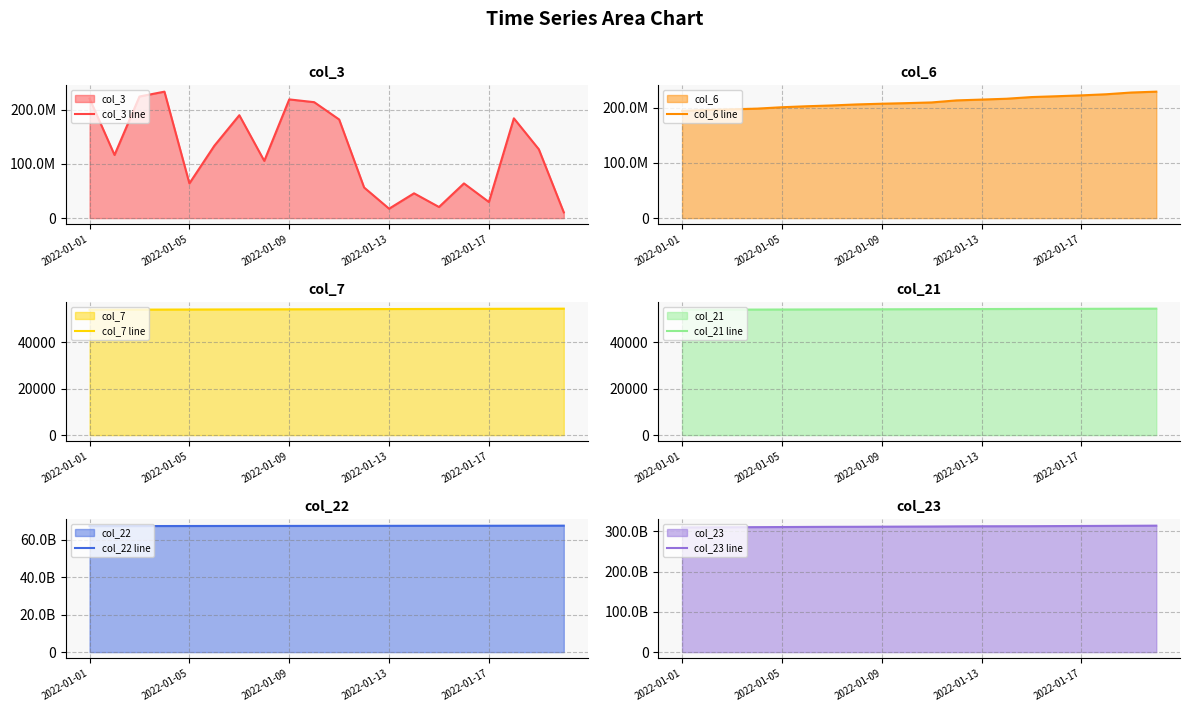

How many lines are shown in the chart?

6